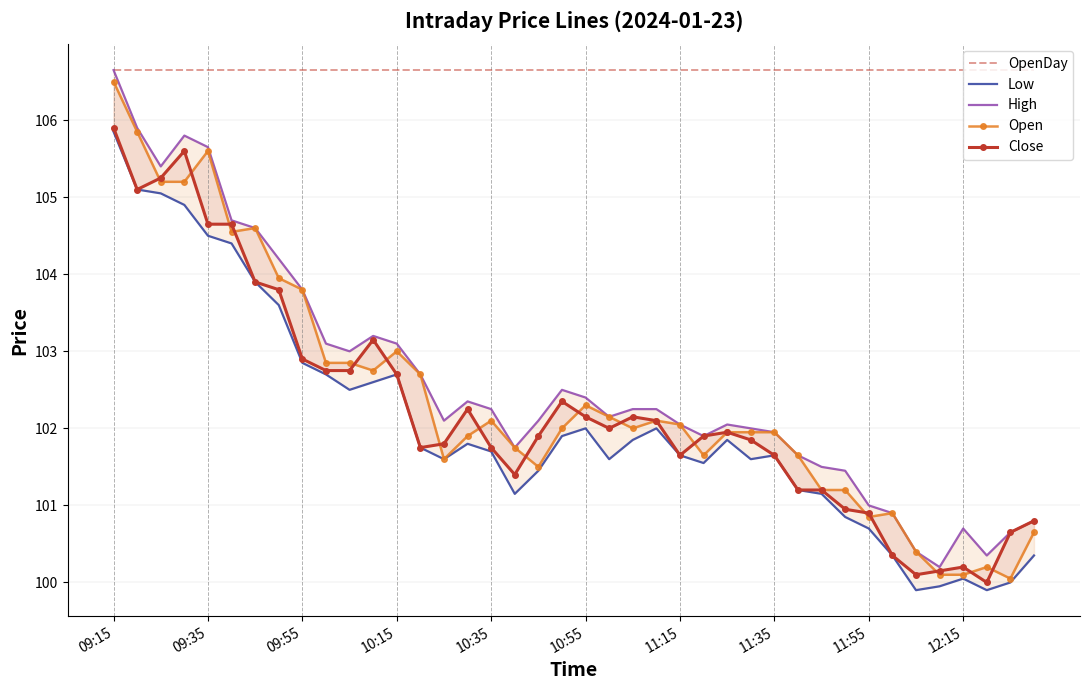

Which series ends up on top after the final intersection of Close and Open?

Close